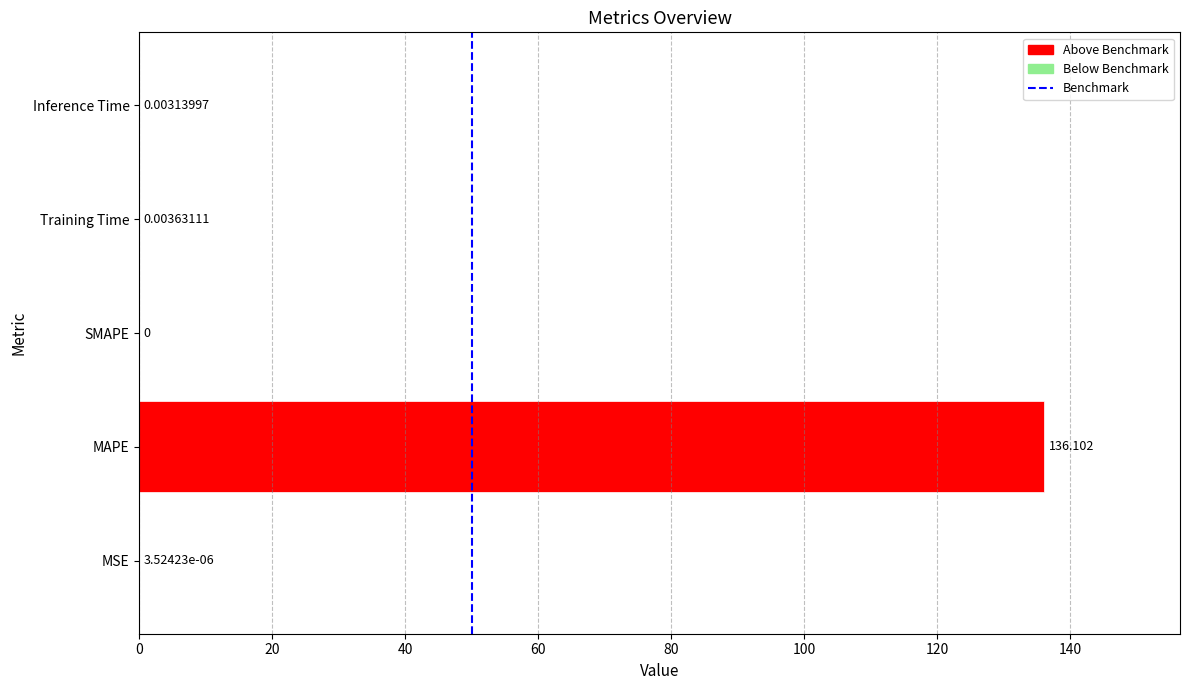

What is the difference between the values at MAPE and Inference Time?

136.1